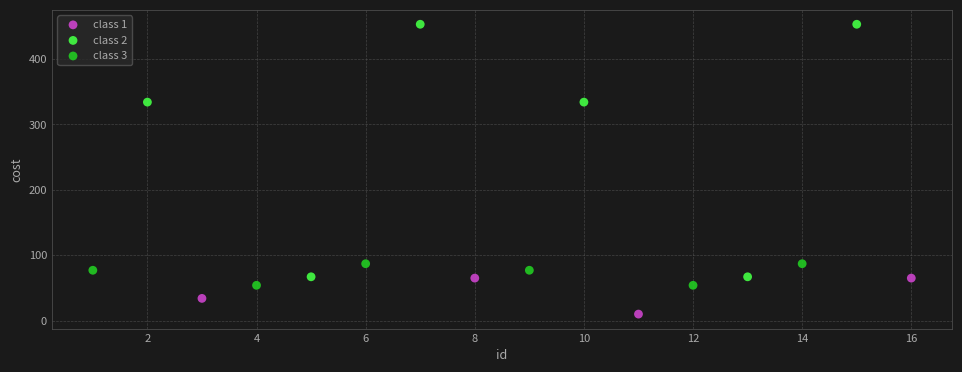

Which series contains the highest Y value?

class 2